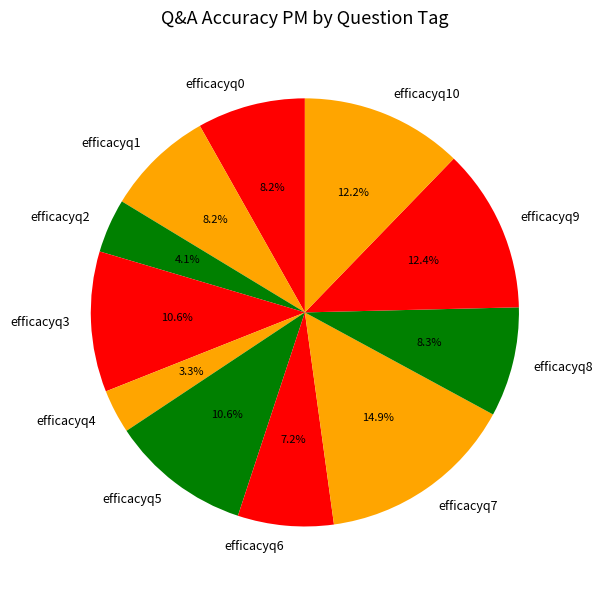

Which has a higher value, efficacyq2 or efficacyq4?

efficacyq2